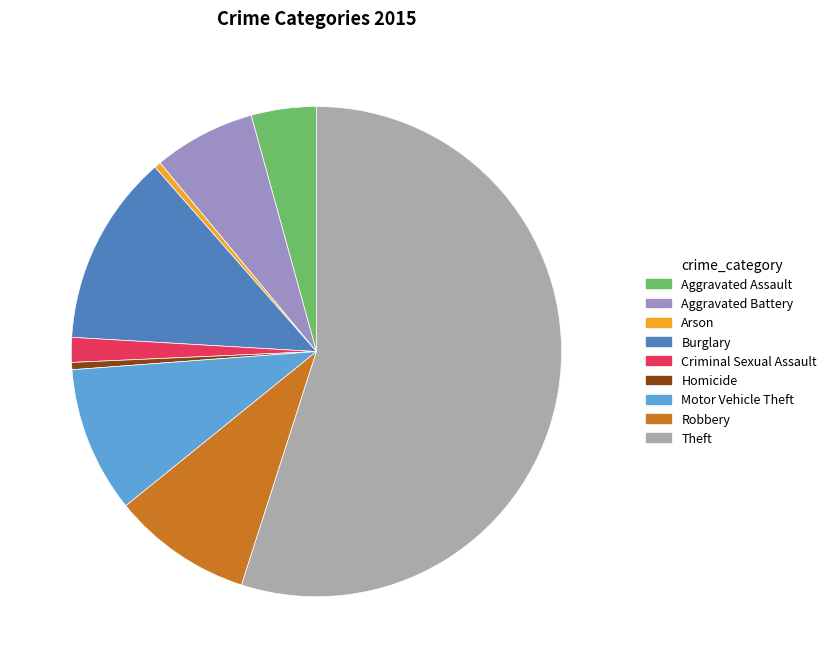

Is Criminal Sexual Assault the majority of the pie?

No